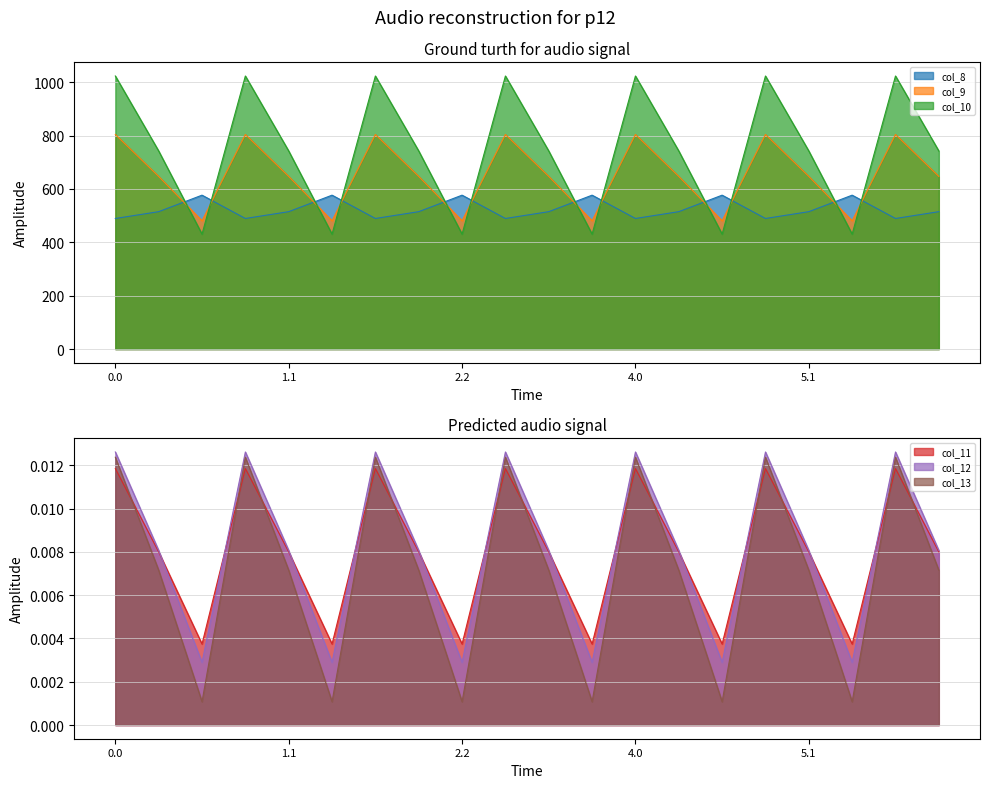

The col_9 series shows 804.0 at 3.0. True or false?

True